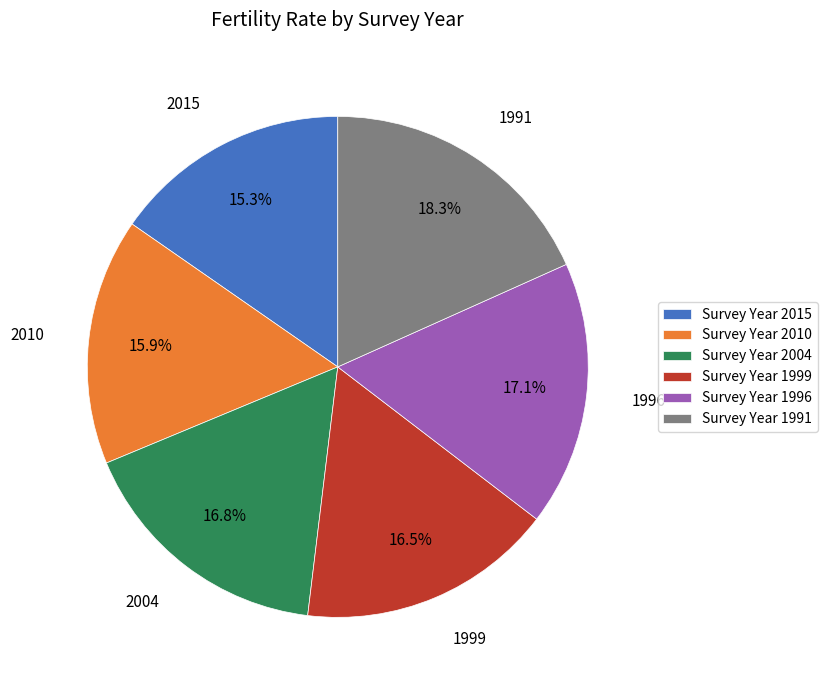

Approximately how many times larger is the value at 1999 compared to 2015?

1.1